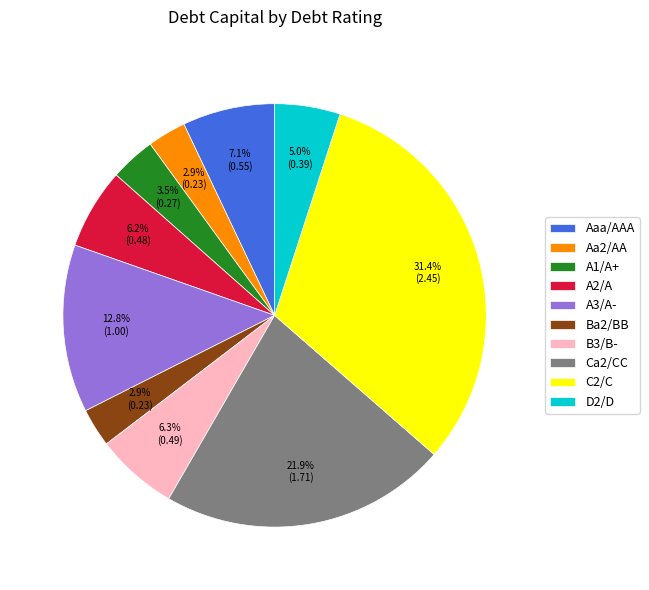

How many slices are in this pie chart?

10